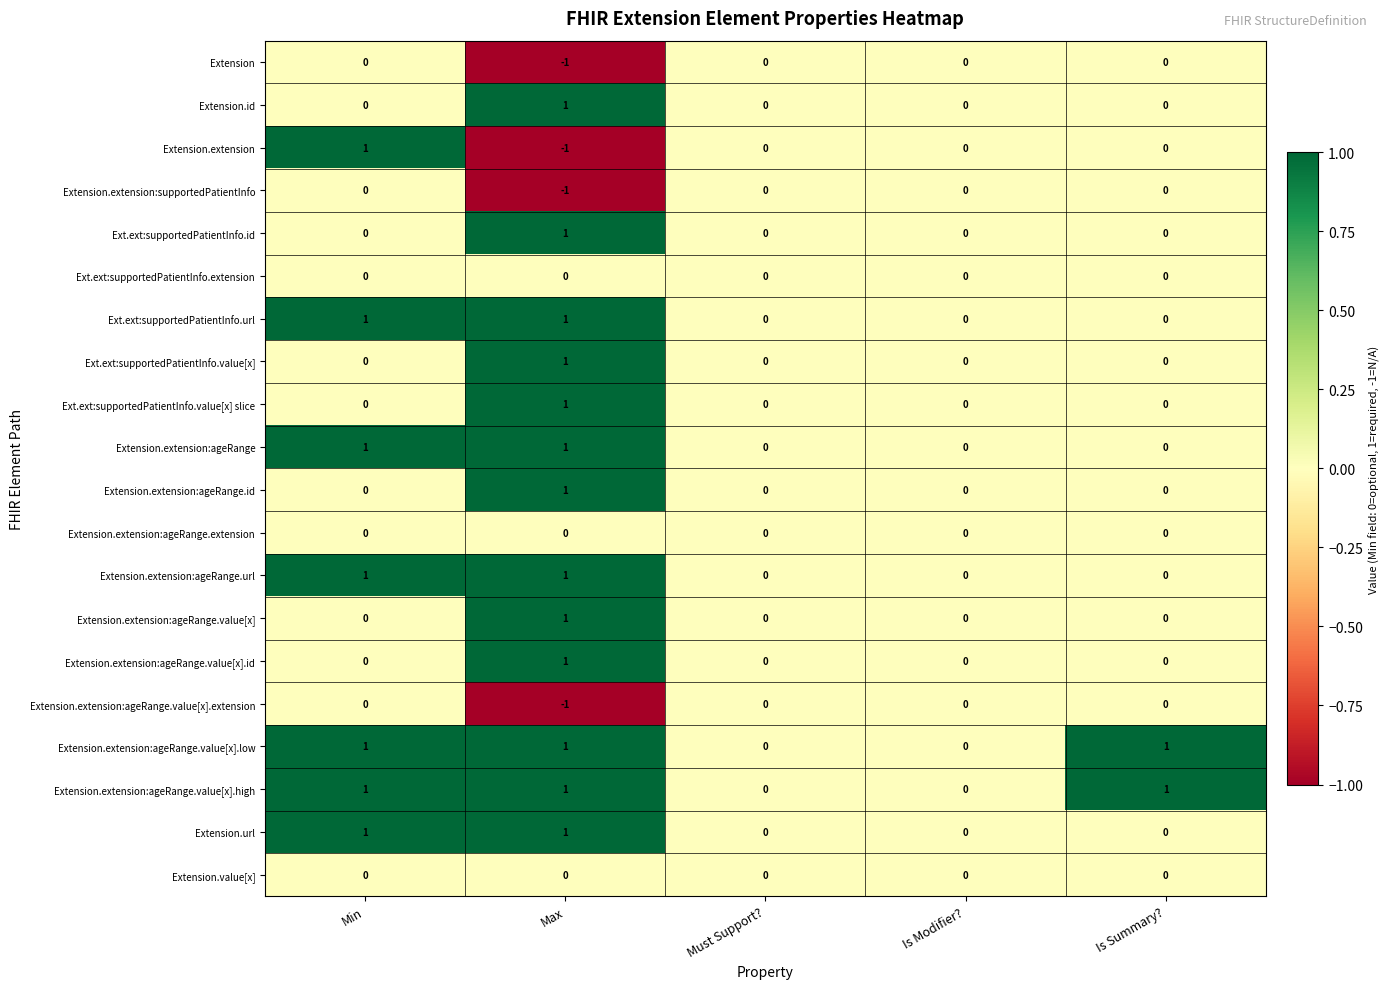

At which category is the sum across all series the highest?

Max